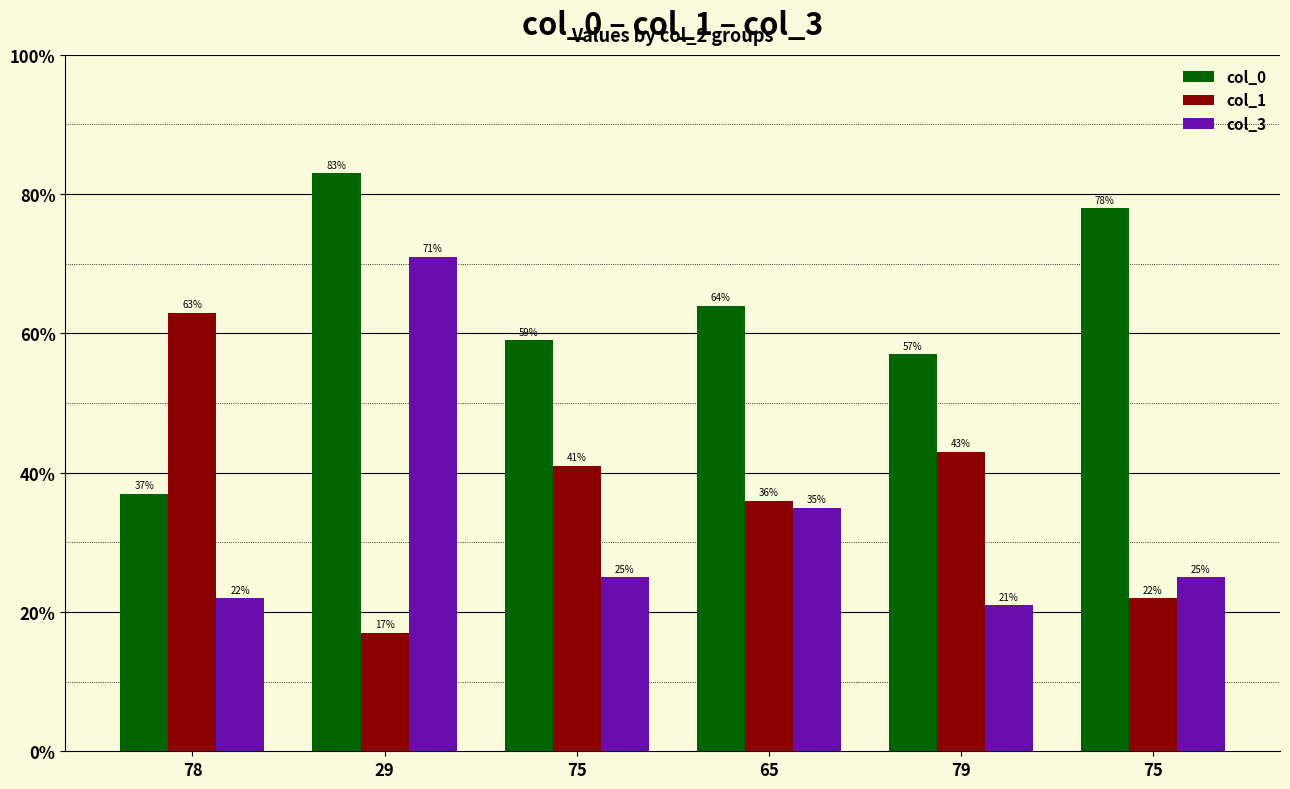

Which series has the largest total across all categories?

col_0